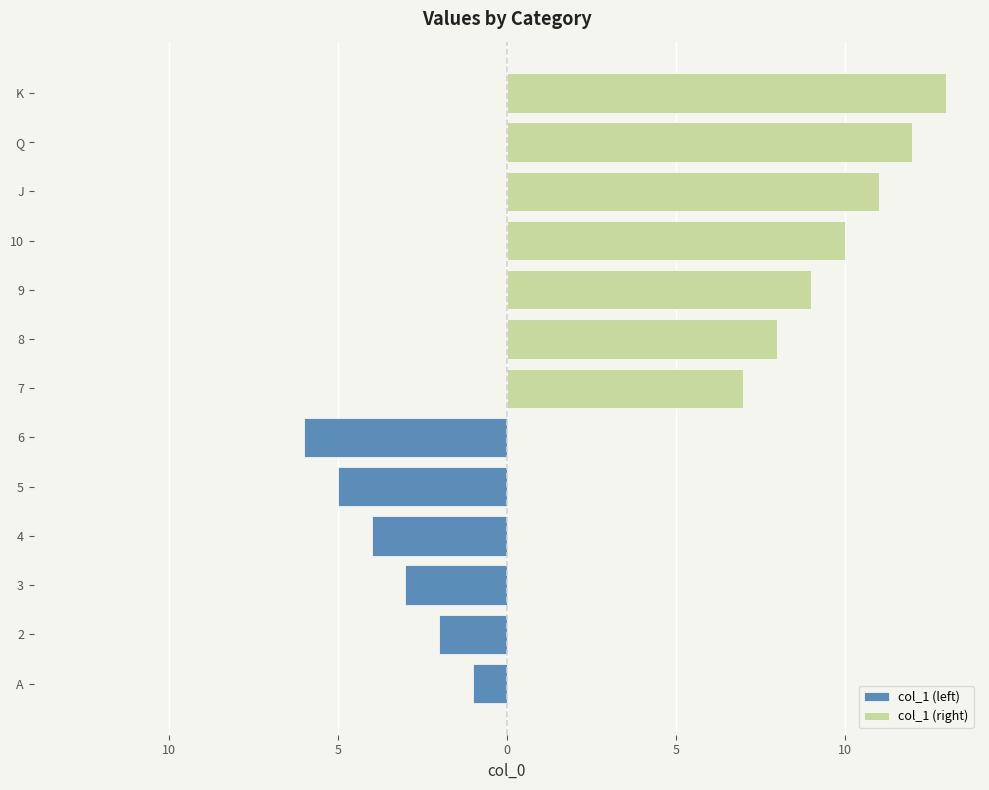

Does the chart contain stacked bars?

No